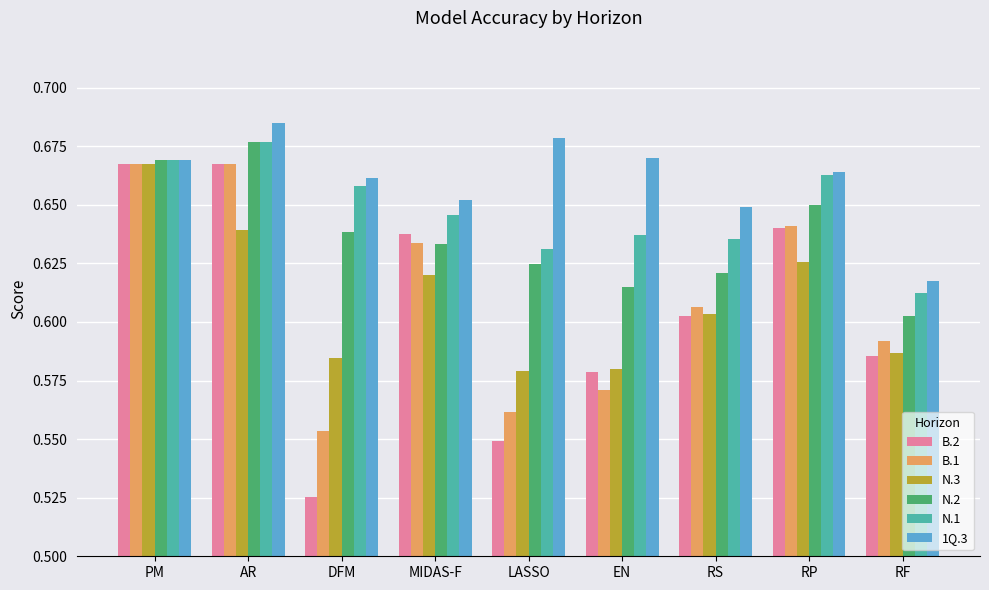

At which label is B.2 closest to 0?

DFM